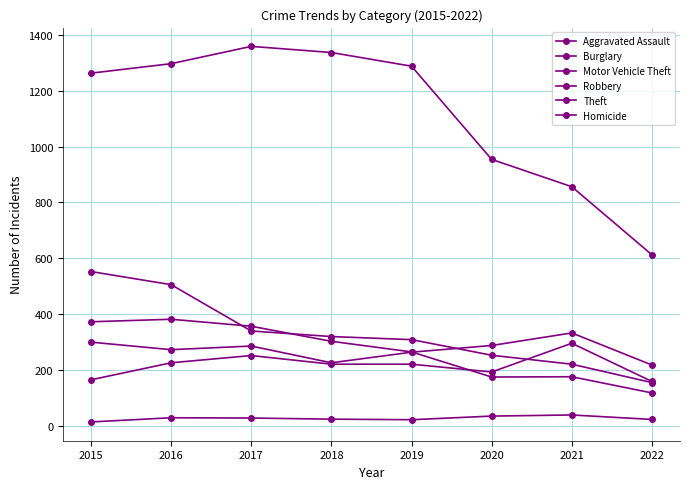

At which category does the chart reach its peak across all series?

2017